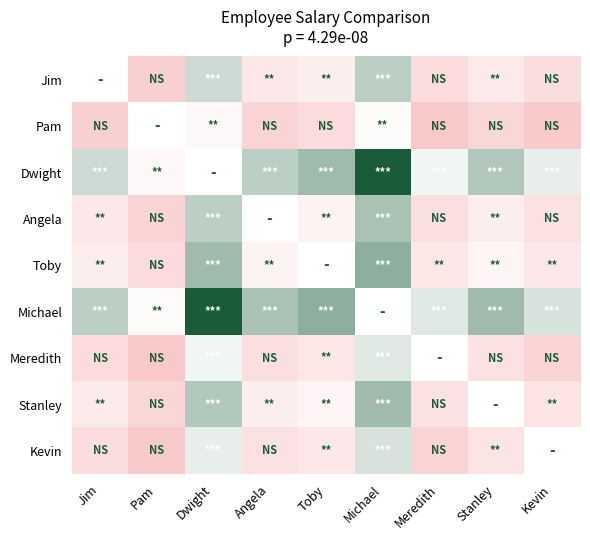

Which series has the widest spread of values?

Dwight